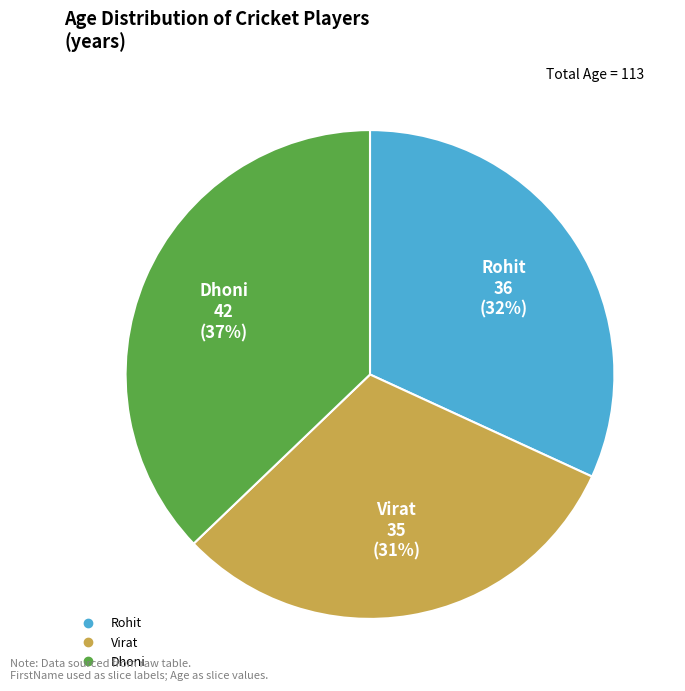

What is the ratio of the value at Rohit to the value at Dhoni?

0.9